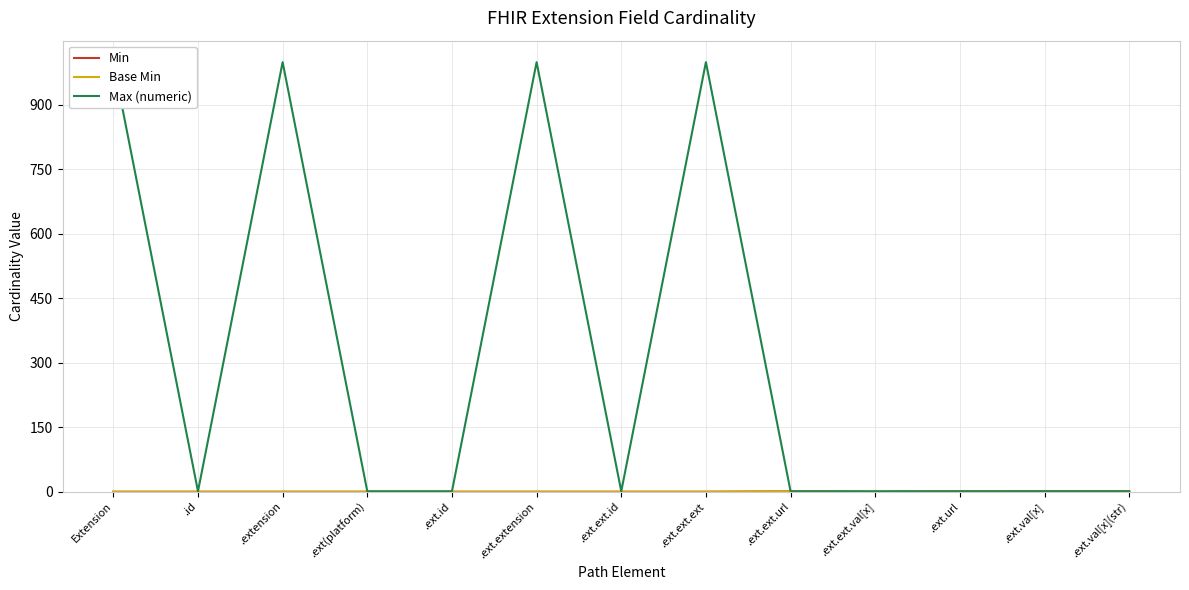

At which category does Max (numeric) reach its first local peak?

.extension